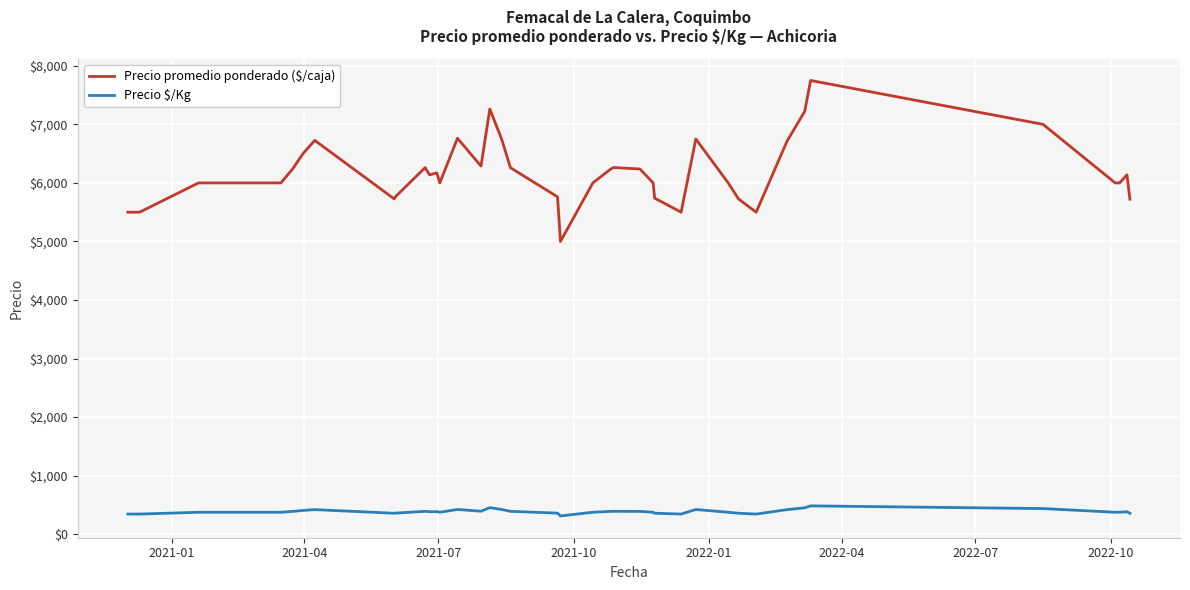

True or false: Precio $/Kg and Precio promedio ponderado ($/caja) intersect in this chart.

False